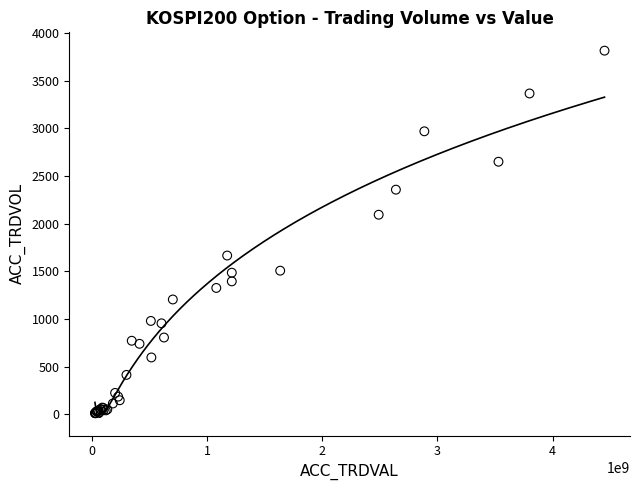

What Y value in the scatter plot is closest to 1912?

2093